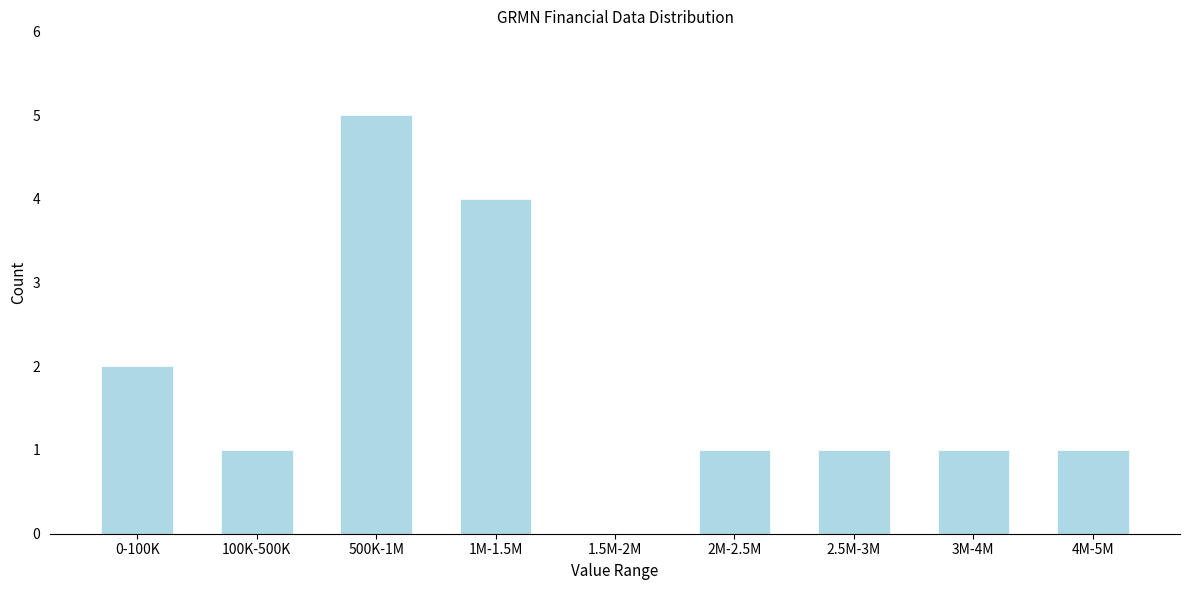

Reading left to right, extract all data points from this chart.

0-100K=2	100K-500K=1	500K-1M=5	1M-1.5M=4	1.5M-2M=0	2M-2.5M=1	2.5M-3M=1	3M-4M=1	4M-5M=1